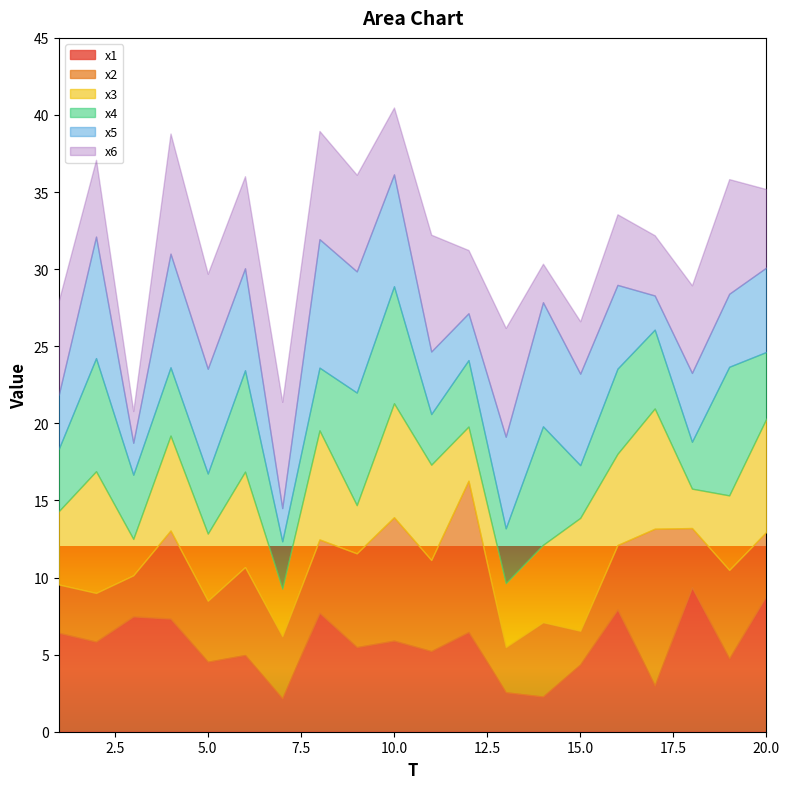

The value of x5 at 19 is 1.0. True or false?

False